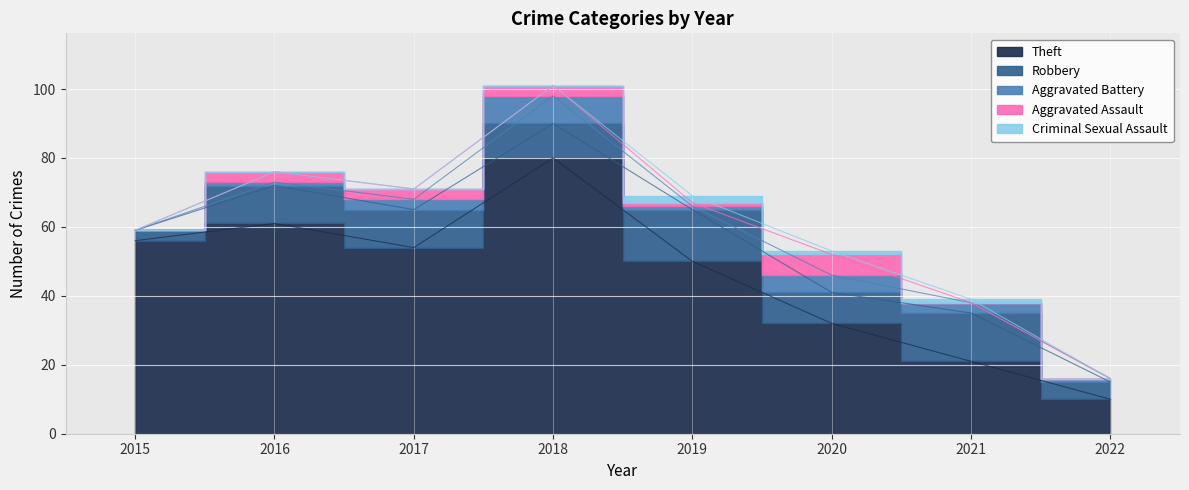

Count the number of categories in the chart.

8